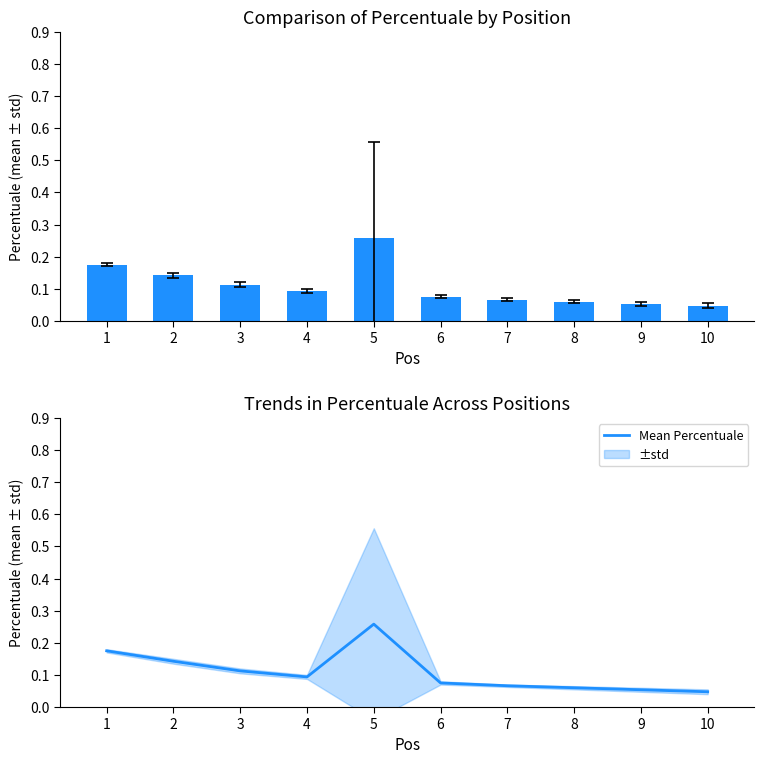

Does the chart contain stacked bars?

No